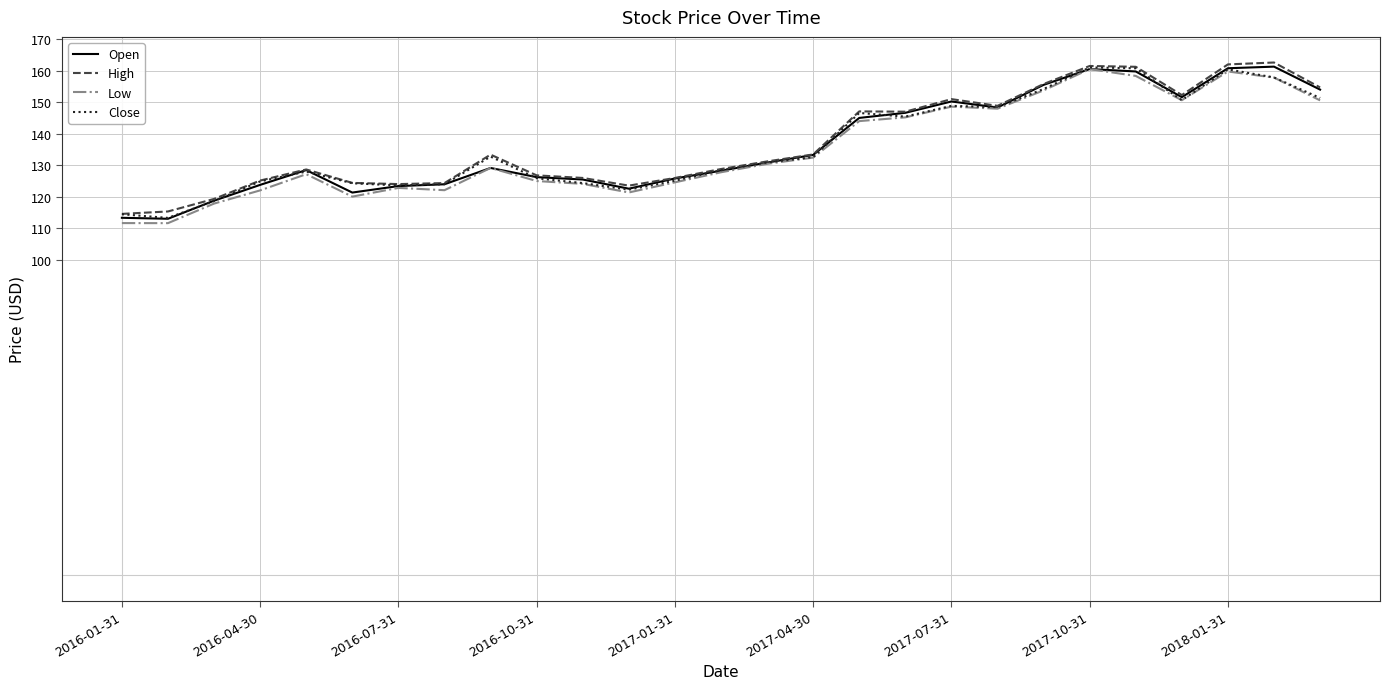

What is the highest value of the Open series?

161.3